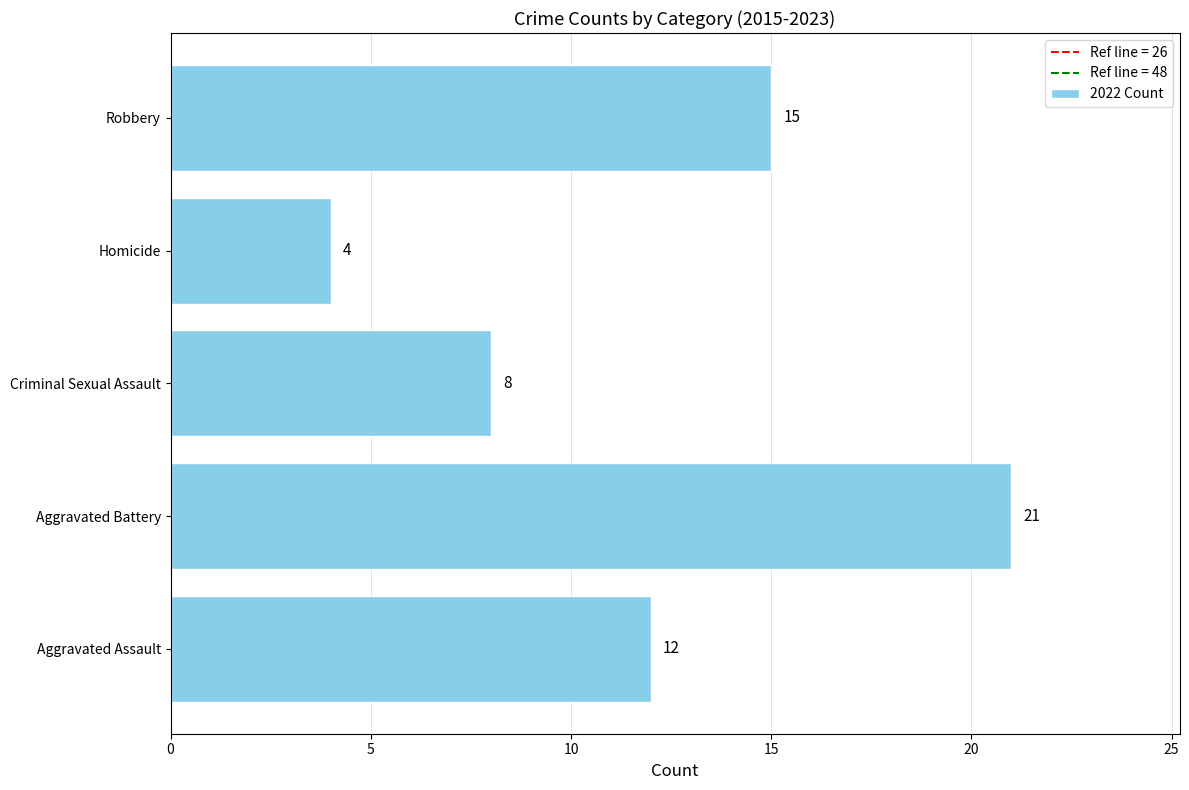

Rank the categories by value from highest to lowest.

Aggravated Battery, Robbery, Aggravated Assault, Criminal Sexual Assault, Homicide